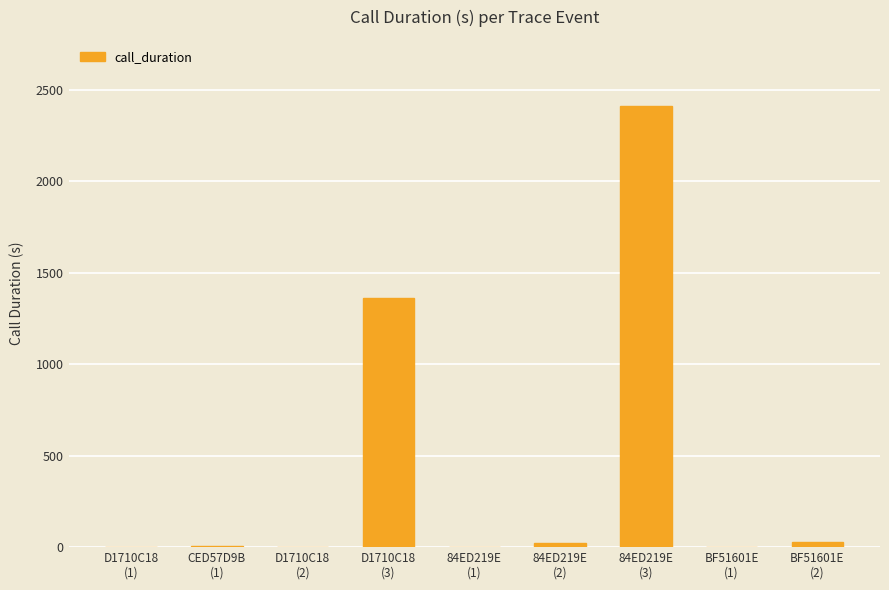

What is the maximum value shown in the chart?

2411